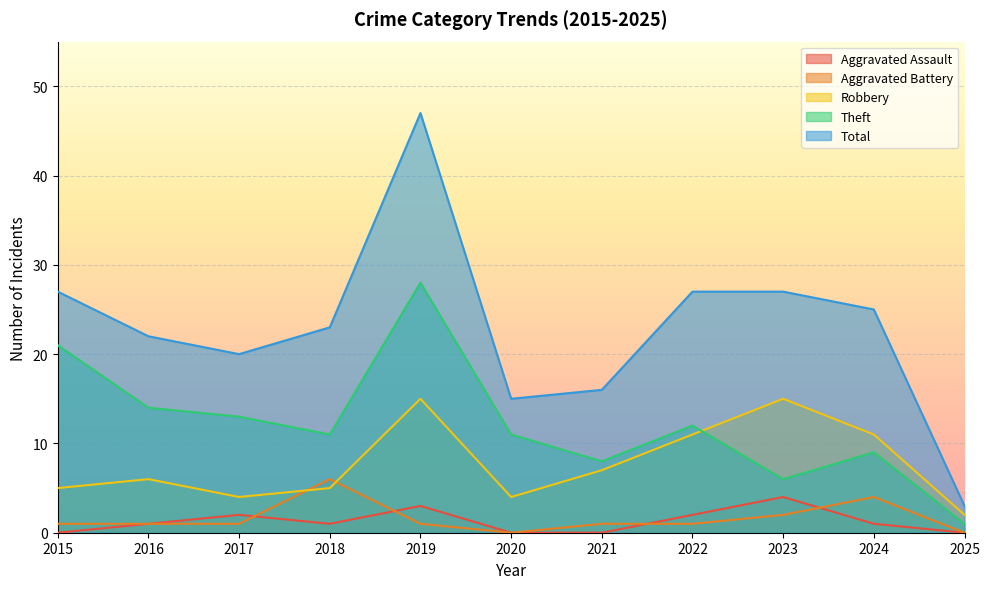

At which category is the sum across all series the highest?

2019